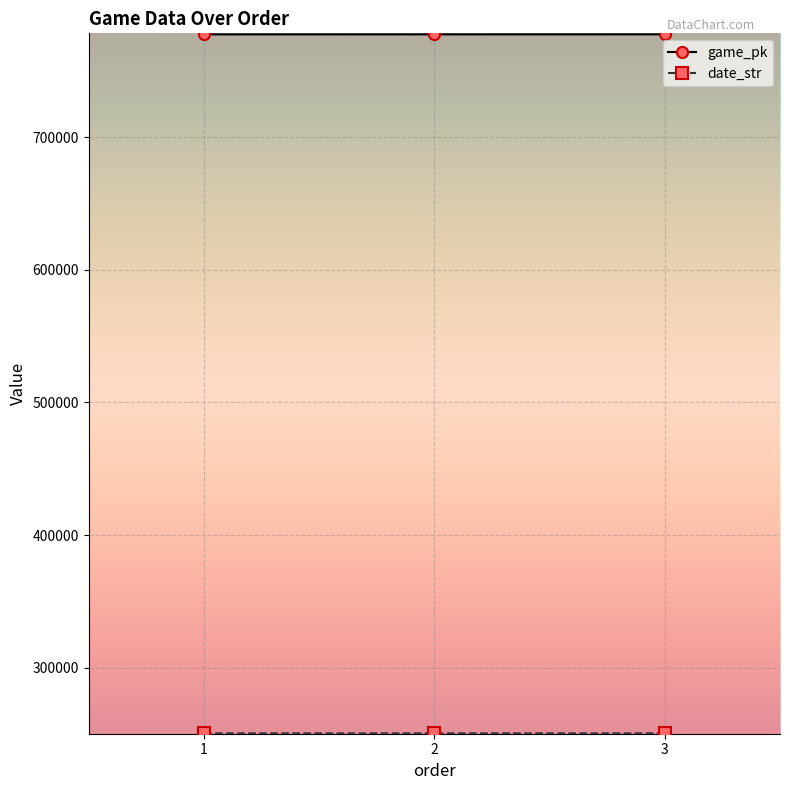

The value of game_pk at 2 is 1095473. True or false?

False